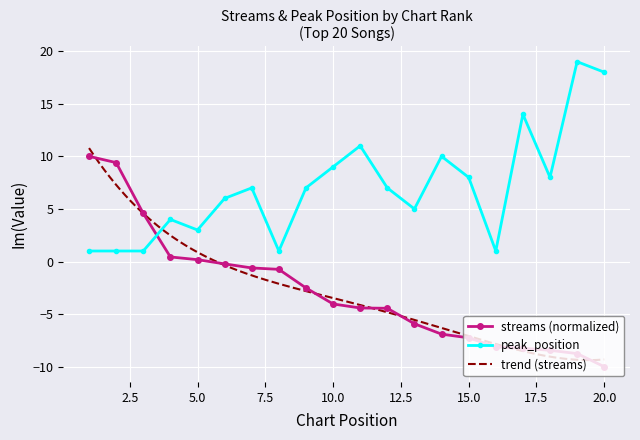

Which has a higher value, 12 or 17?

12